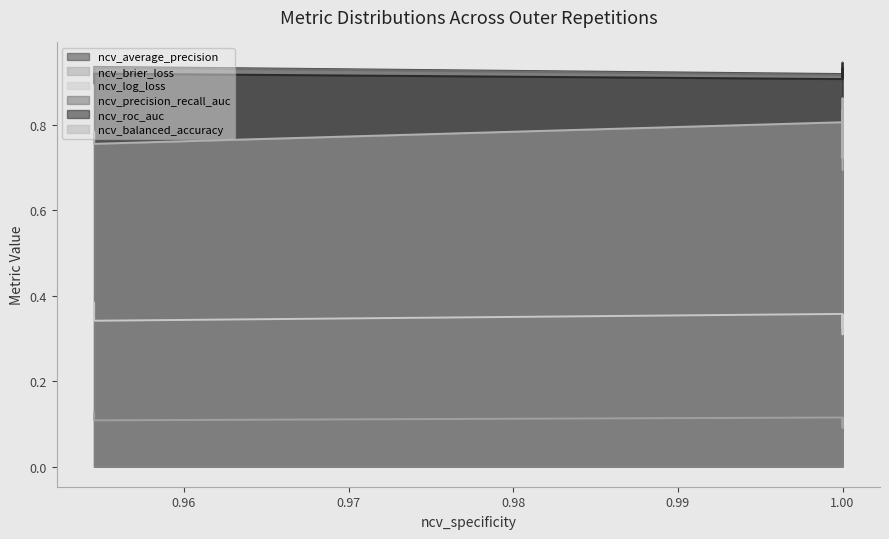

True or false: ncv_log_loss has a value of 0.4 at outer-repetition0.

True